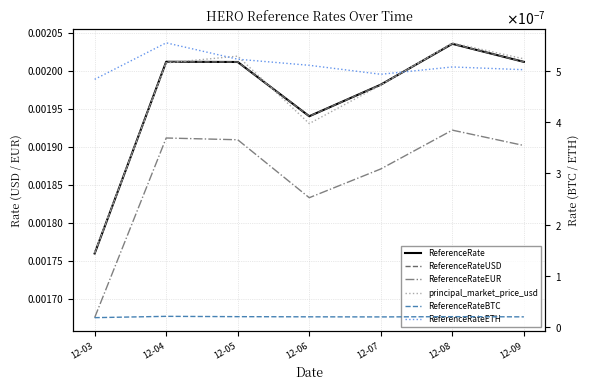

Between 12-07 and 12-05, which is larger?

12-05